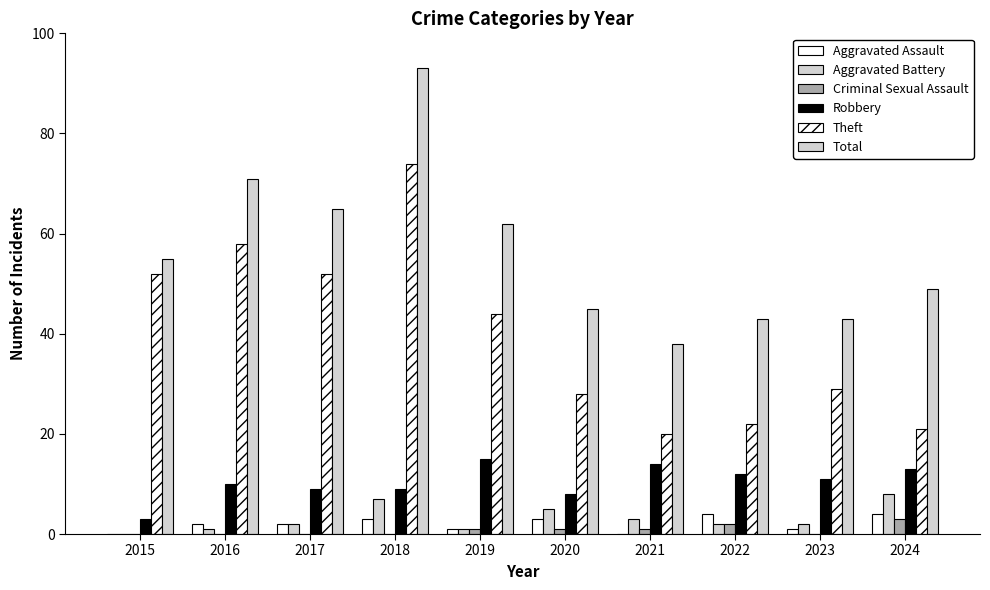

What is the minimum value for Robbery?

3